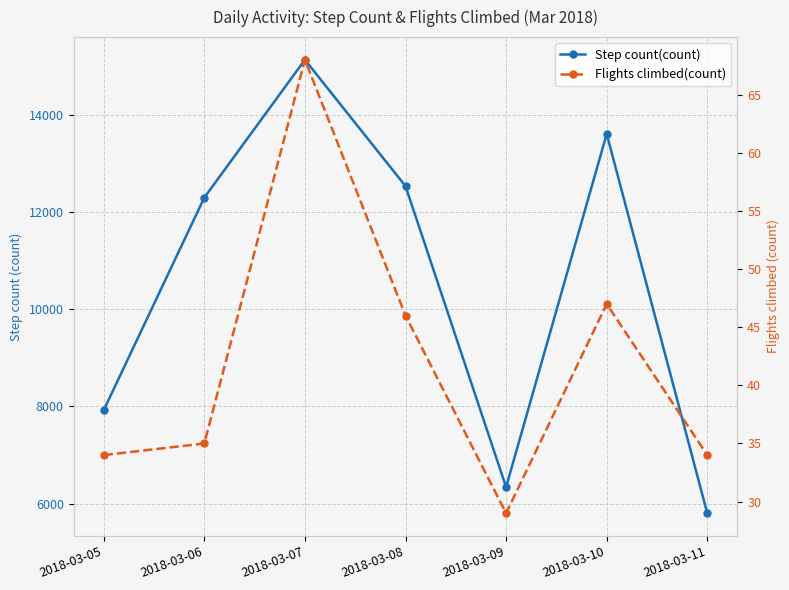

Reading left to right, what are all the values shown in this chart?

Step count(count): 7921.0	12293.0	15127.0	12529.3	6338.7	13602.5	5801.5
Flights climbed(count): 34.0	35.0	68.0	46.0	29.0	47.0	34.0